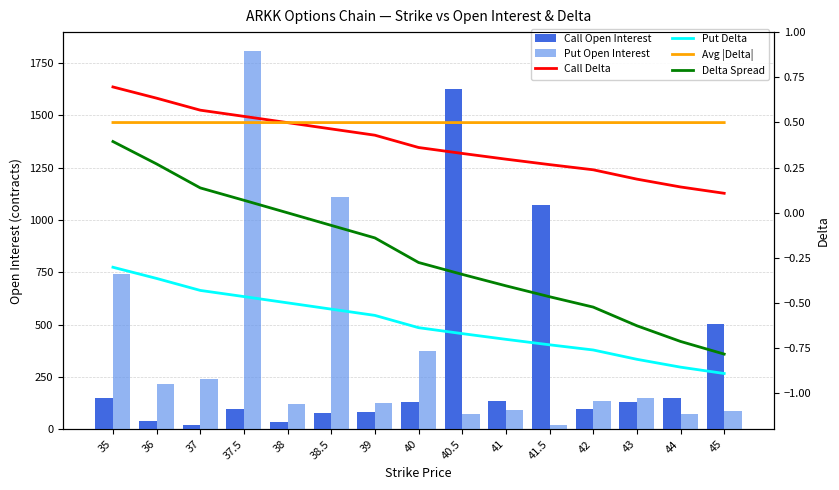

At which category is the sum across all series the highest?

37.5